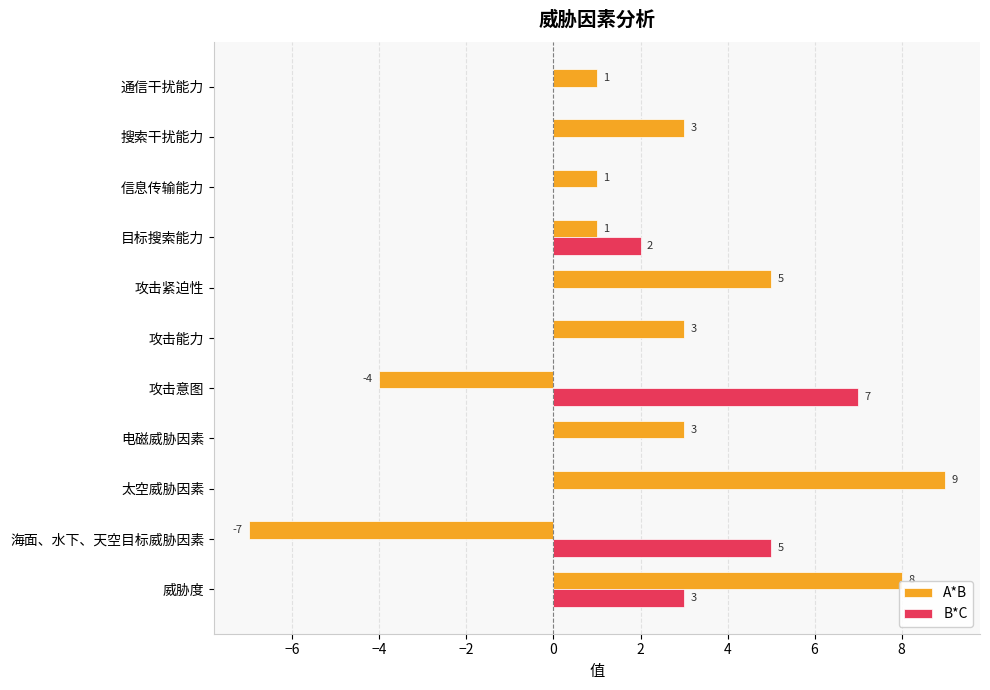

How many B*C values are between 0 and 3?

9